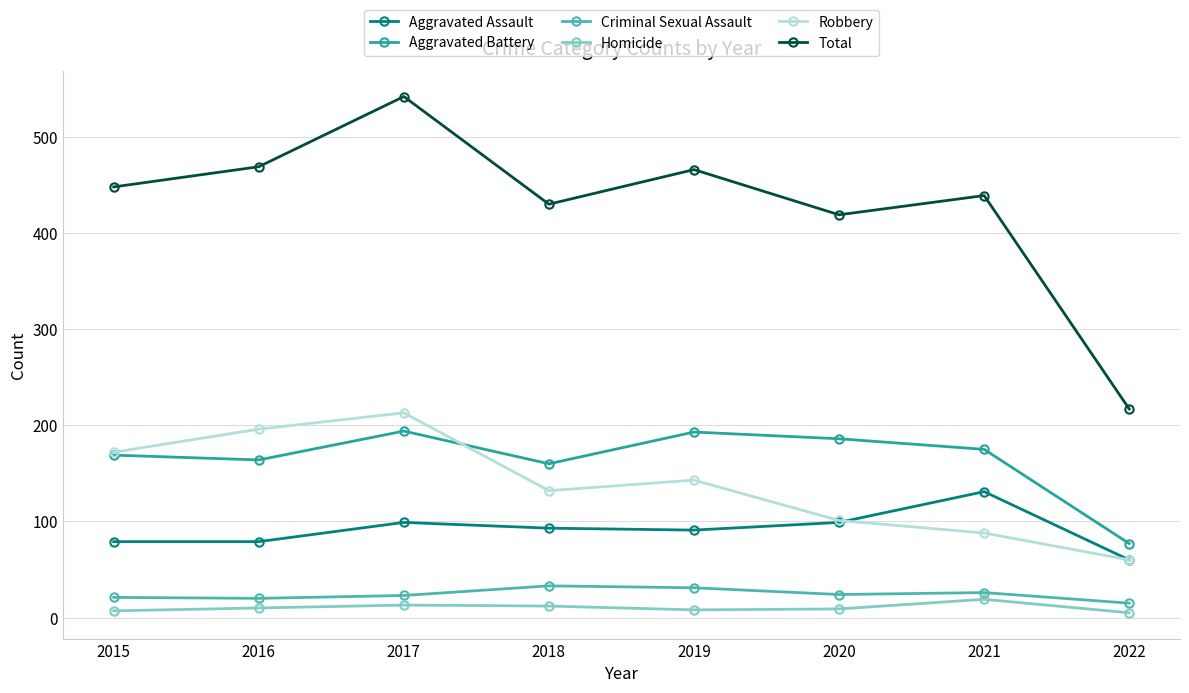

What is the difference between the second highest and second lowest values in the Criminal Sexual Assault series?

11